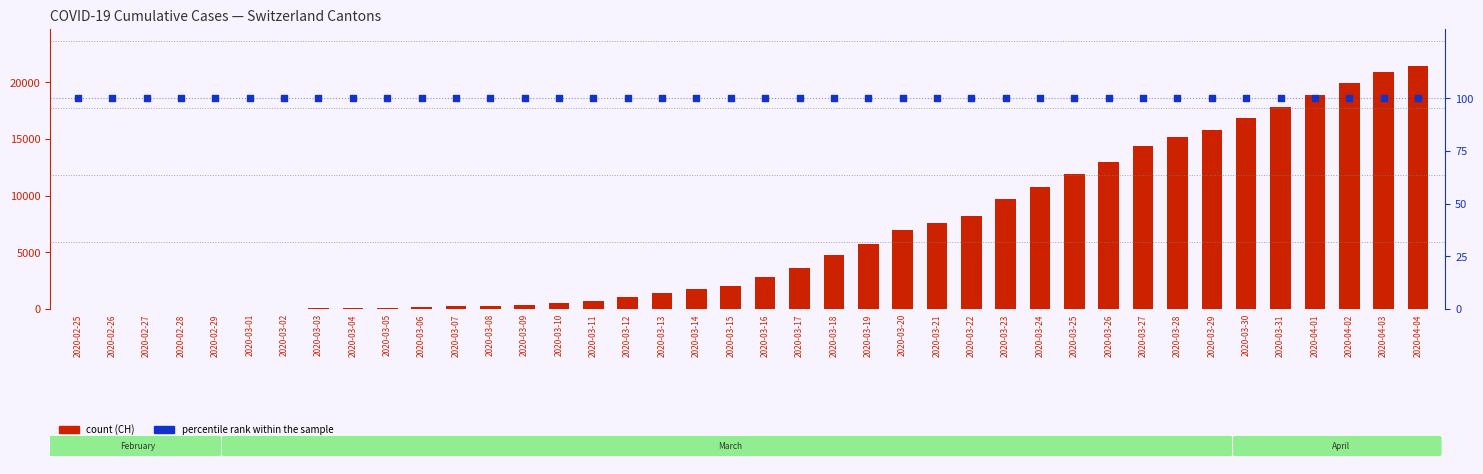

Which series reaches the maximum Y coordinate?

CH